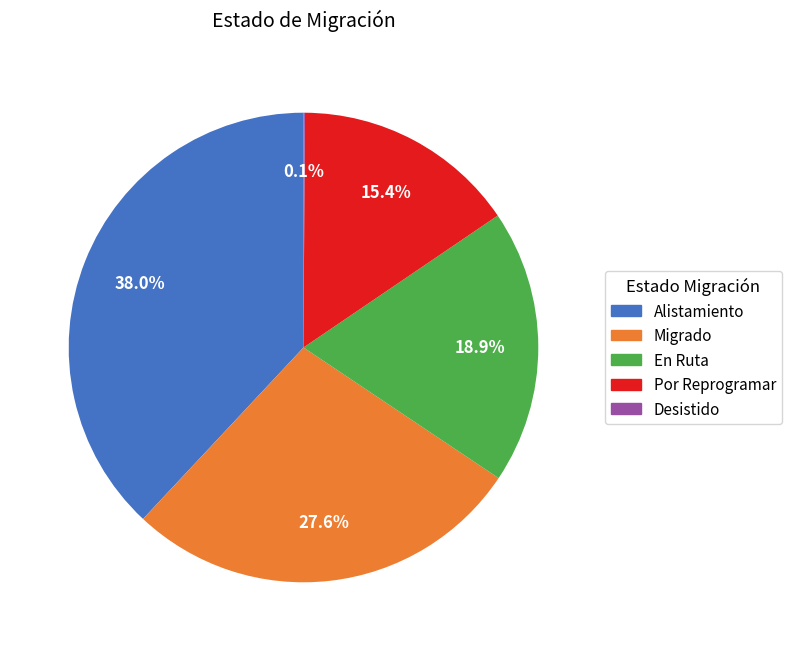

Is Por Reprogramar the majority of the pie?

No